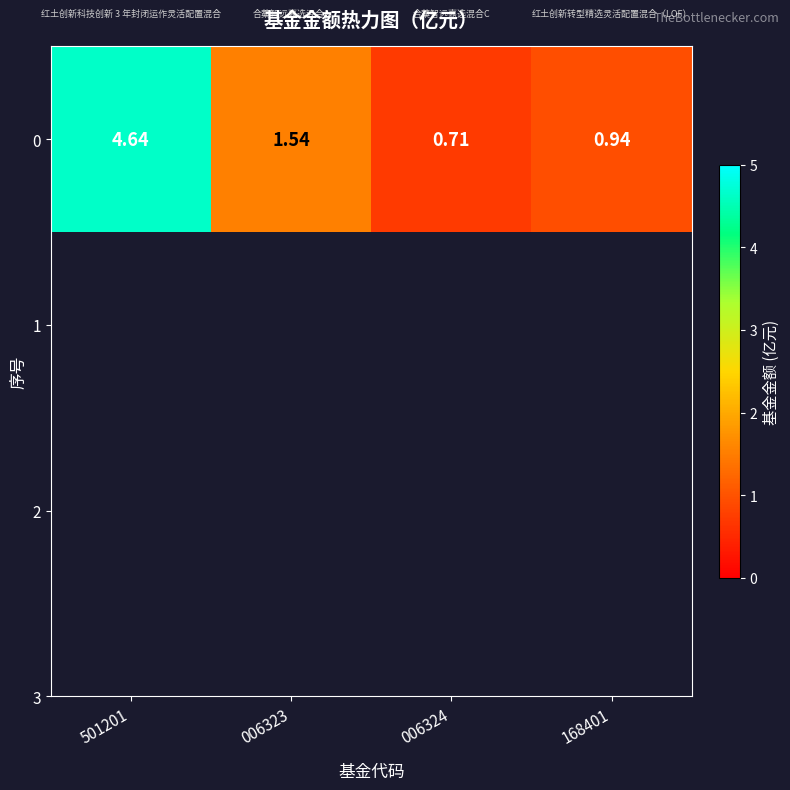

True or false: the data shows 1.5 at 006323.

True